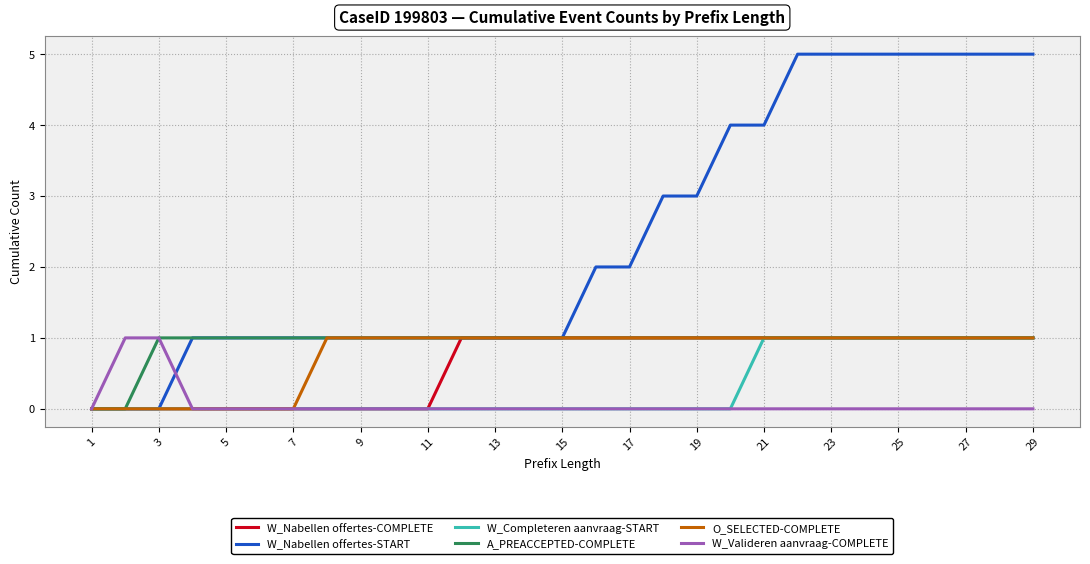

Which series has the largest total across all categories?

W_Nabellen offertes-START